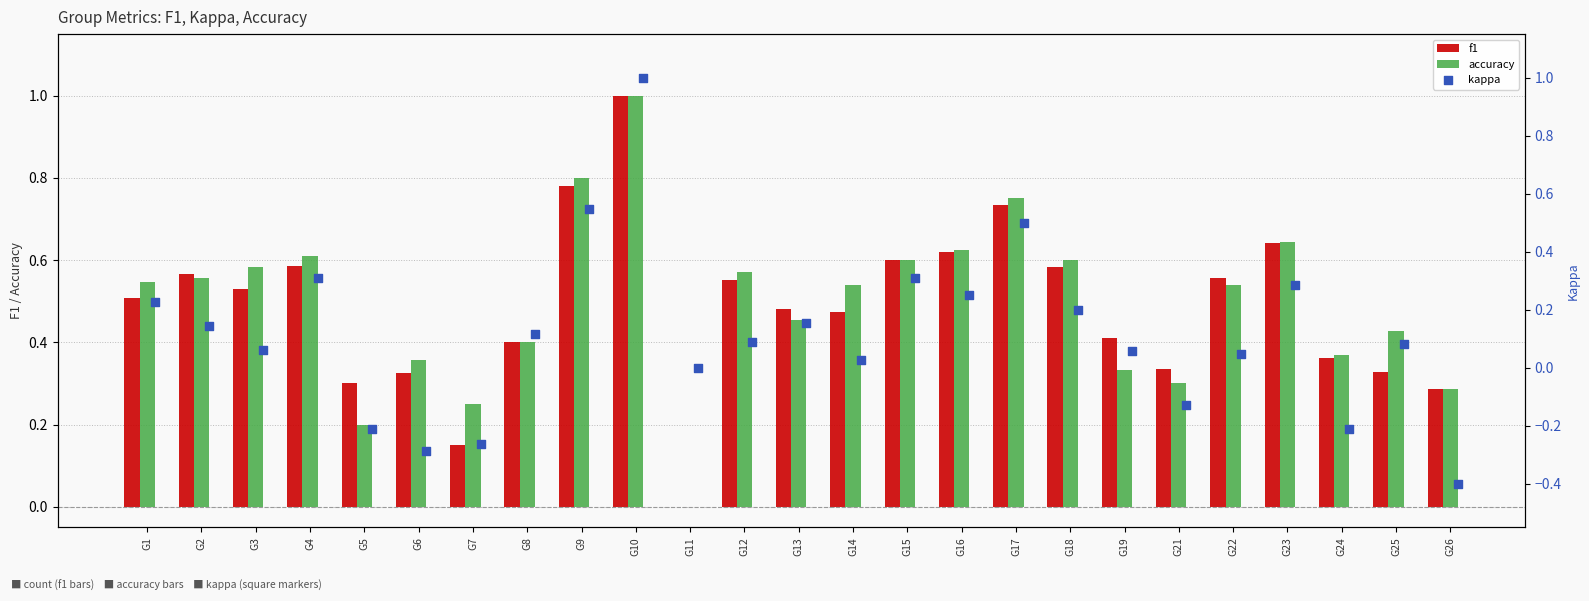

What is the maximum value for accuracy?

1.0